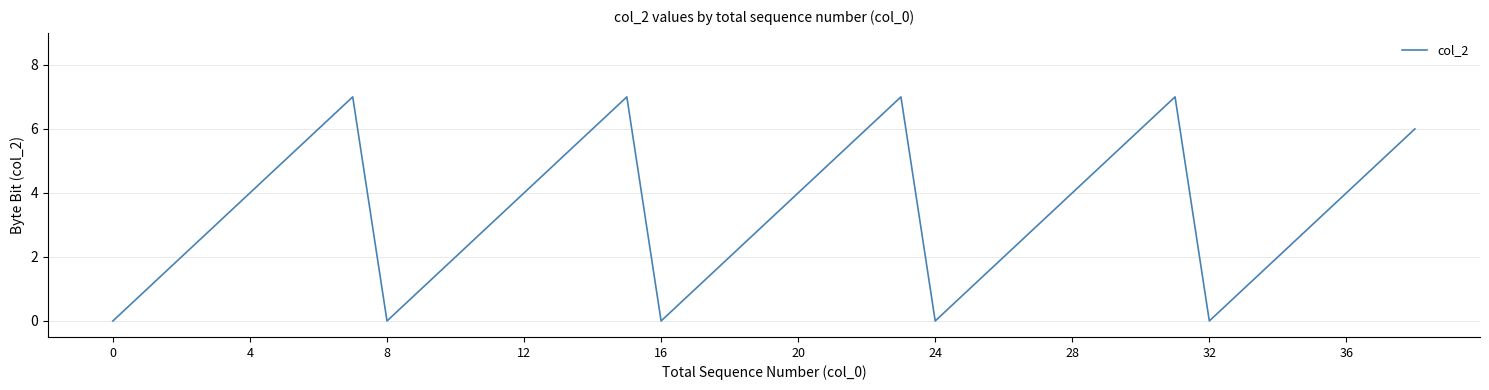

What is the difference between the maximum and minimum values?

7